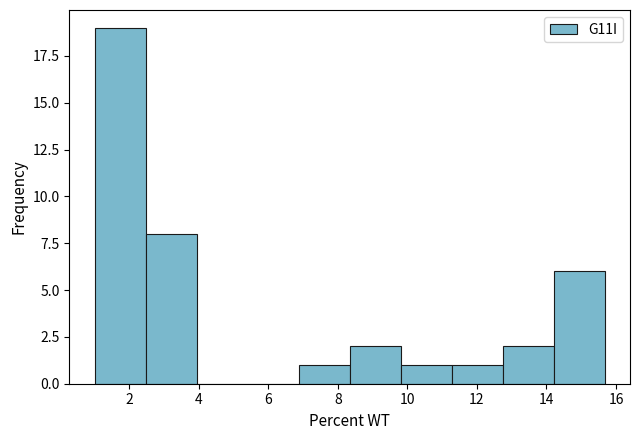

Over which range of the x-axis is the bar tallest?

1.0 to 2.4